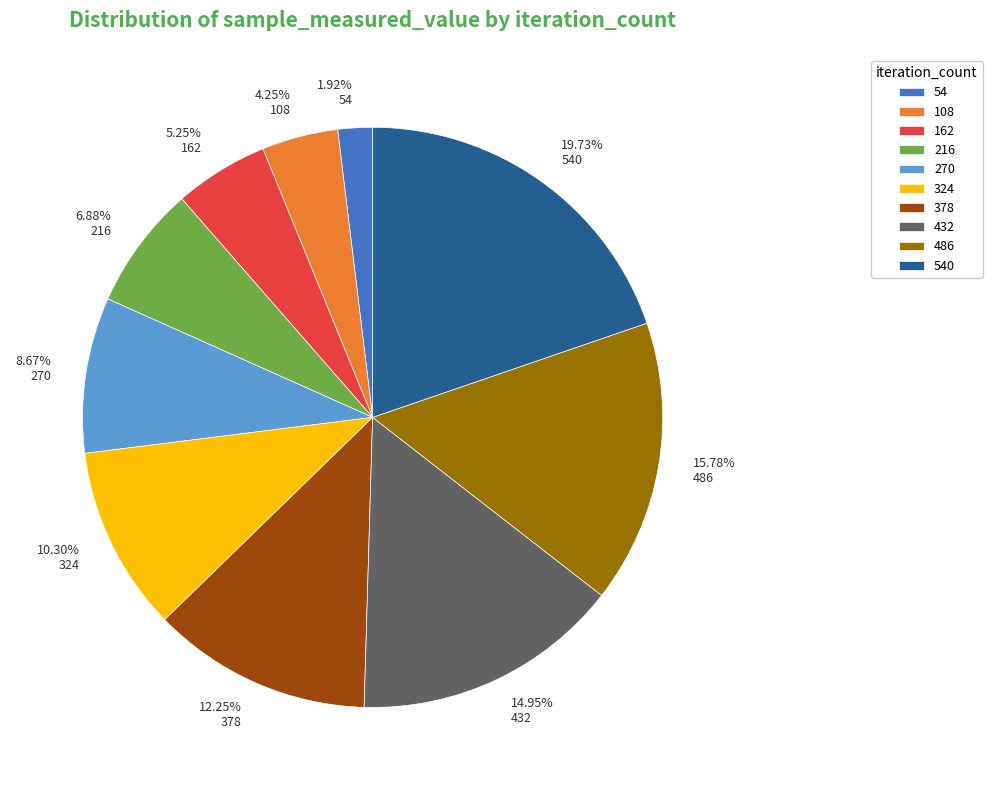

To the nearest percent, what is the average slice percentage?

10%